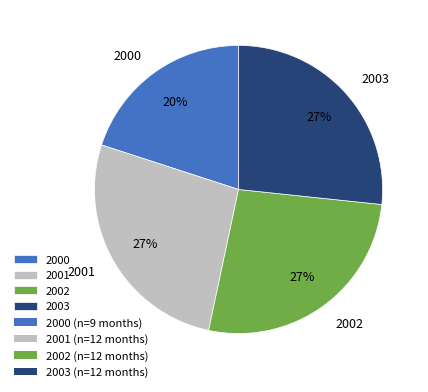

To the nearest percent, what percentage of the pie is 2002?

27%